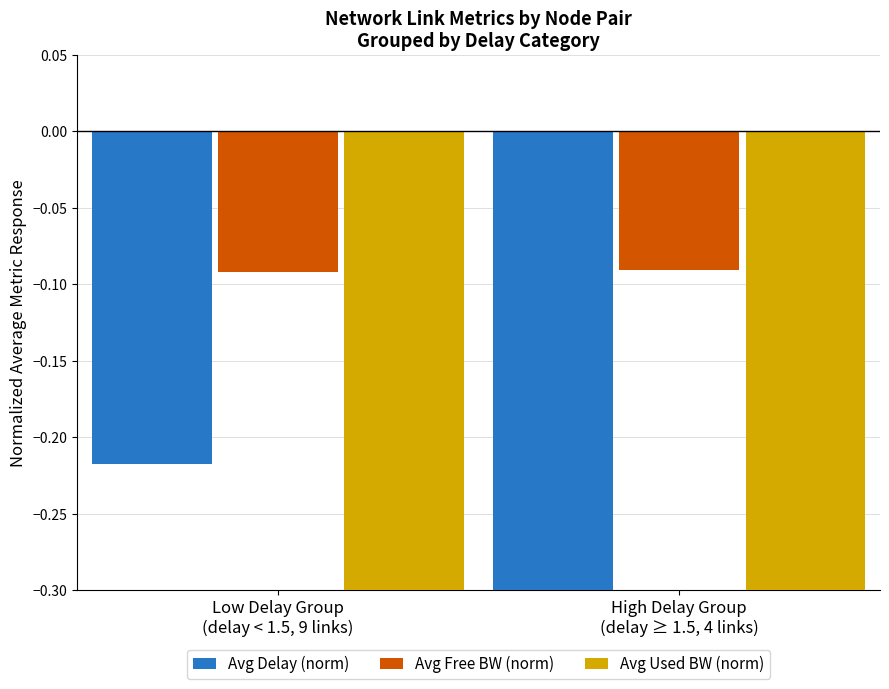

Reading left to right, extract all data points from this chart.

Avg Delay (norm): Low Delay Group
(delay < 1.5, 9 links)=-0.2	High Delay Group
(delay ≥ 1.5, 4 links)=-0.6
Avg Free BW (norm): Low Delay Group
(delay < 1.5, 9 links)=-0.1	High Delay Group
(delay ≥ 1.5, 4 links)=-0.1
Avg Used BW (norm): Low Delay Group
(delay < 1.5, 9 links)=-0.6	High Delay Group
(delay ≥ 1.5, 4 links)=-1.5